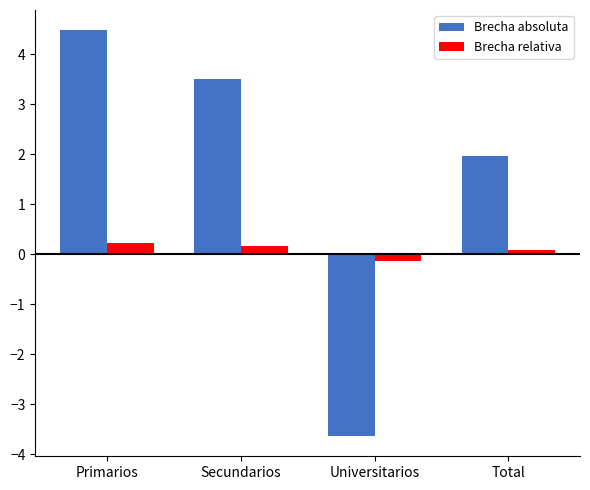

How many values in the Brecha absoluta series are below 3?

2